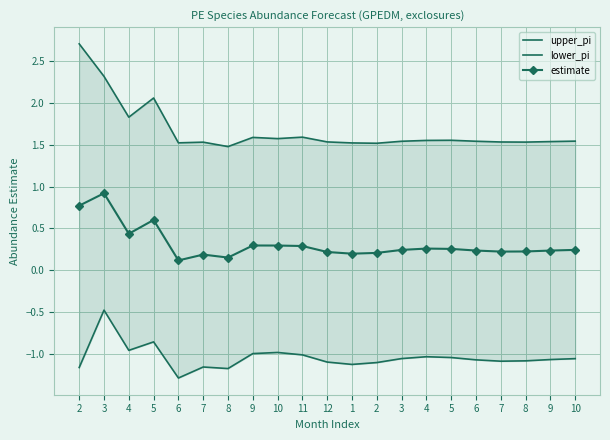

Reading left to right, what are all the values shown in this chart?

upper_pi: 2=2.7	3=2.3	4=1.8	5=2.1	6=1.5	7=1.5	8=1.5	9=1.6	10=1.6	11=1.6	12=1.5	1=1.5	2=1.5	3=1.5	4=1.5	5=1.6	6=1.5	7=1.5	8=1.5	9=1.5	10=1.5
lower_pi: 2=-1.2	3=-0.5	4=-1.0	5=-0.9	6=-1.3	7=-1.2	8=-1.2	9=-1.0	10=-1.0	11=-1.0	12=-1.1	1=-1.1	2=-1.1	3=-1.1	4=-1.0	5=-1.0	6=-1.1	7=-1.1	8=-1.1	9=-1.1	10=-1.1
estimate: 2=0.8	3=0.9	4=0.4	5=0.6	6=0.1	7=0.2	8=0.2	9=0.3	10=0.3	11=0.3	12=0.2	1=0.2	2=0.2	3=0.2	4=0.3	5=0.3	6=0.2	7=0.2	8=0.2	9=0.2	10=0.2